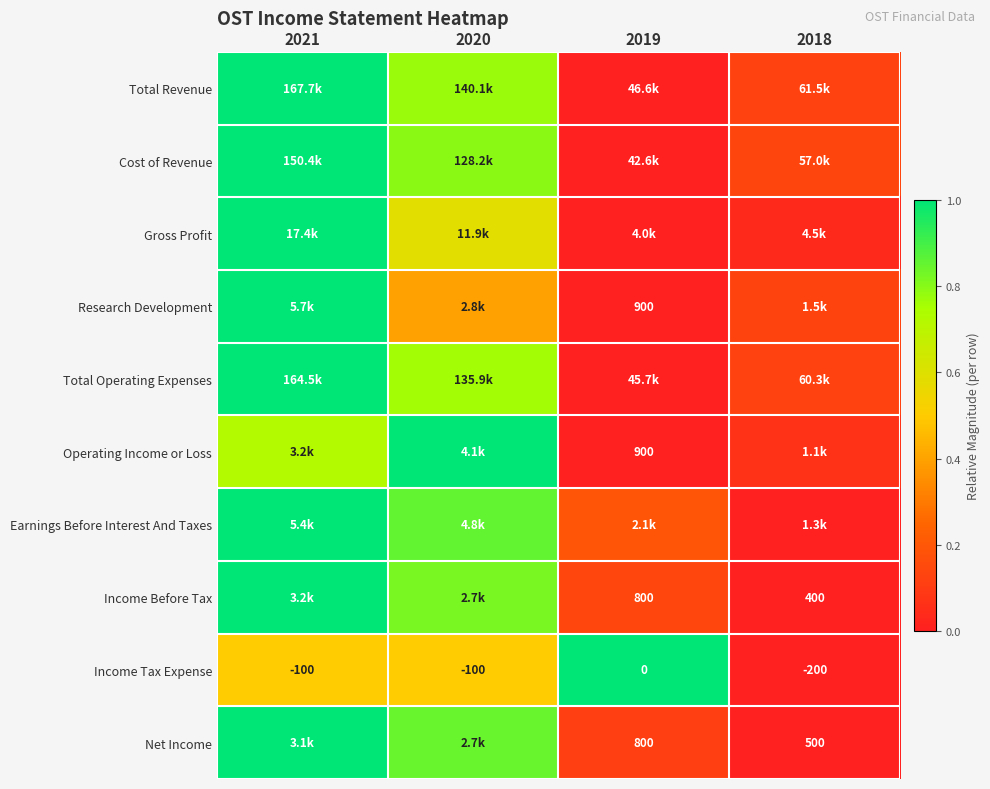

At how many categories does at least one series exceed 0?

4